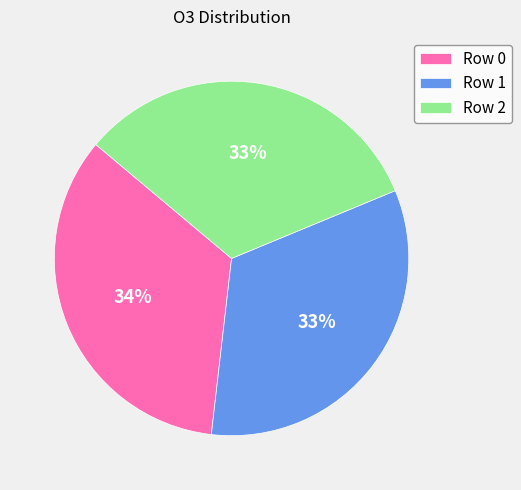

How many slices are in this pie chart?

3